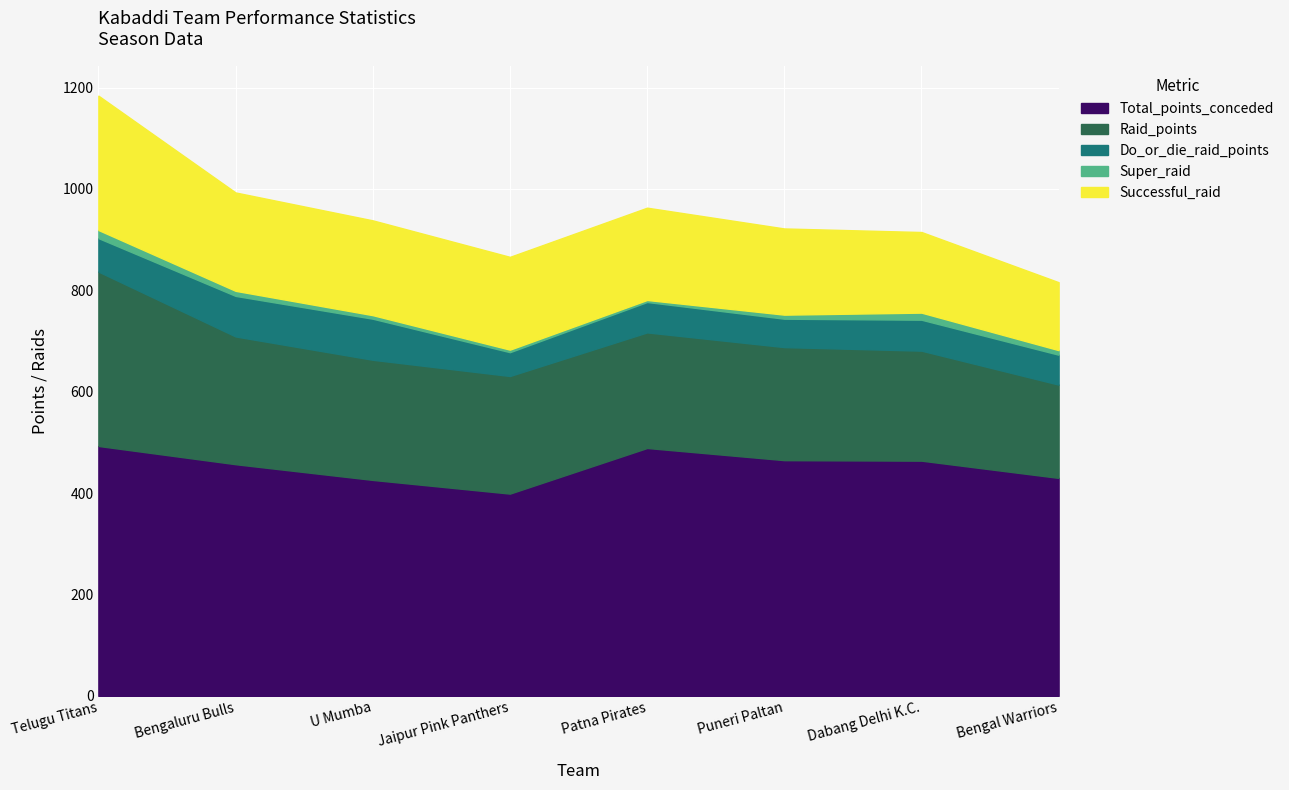

Where is Super_raid nearest to the value 10?

Bengaluru Bulls